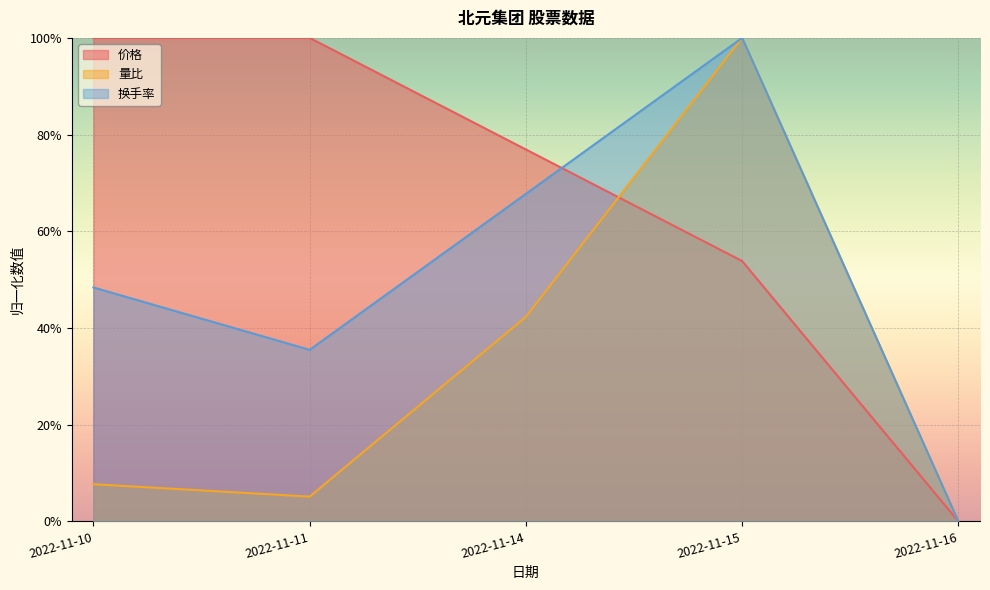

At which label is 价格 closest to 0?

2022-11-16